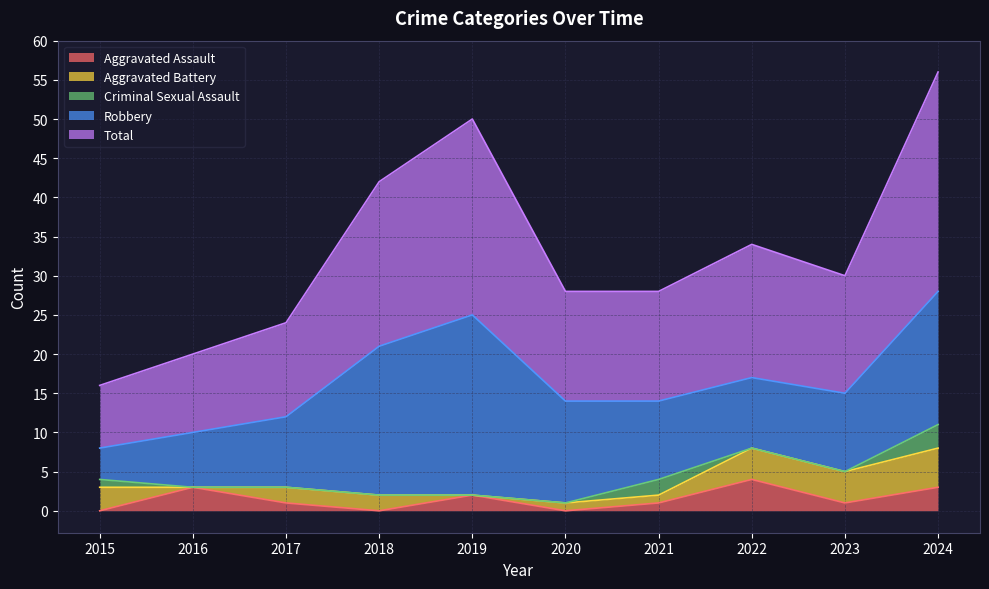

Which series has the widest spread of values?

Total